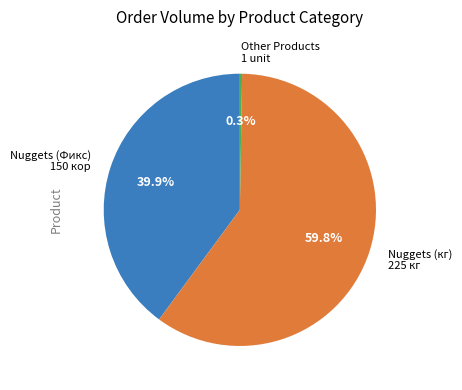

What is the largest slice in the pie chart?

Nuggets (кг) 225 кг